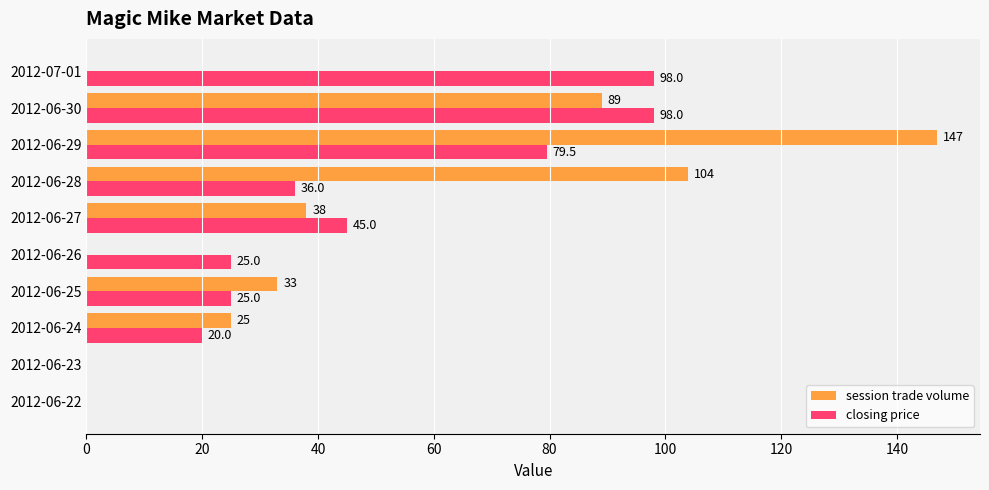

At which label is session trade volume closest to 73?

2012-06-30